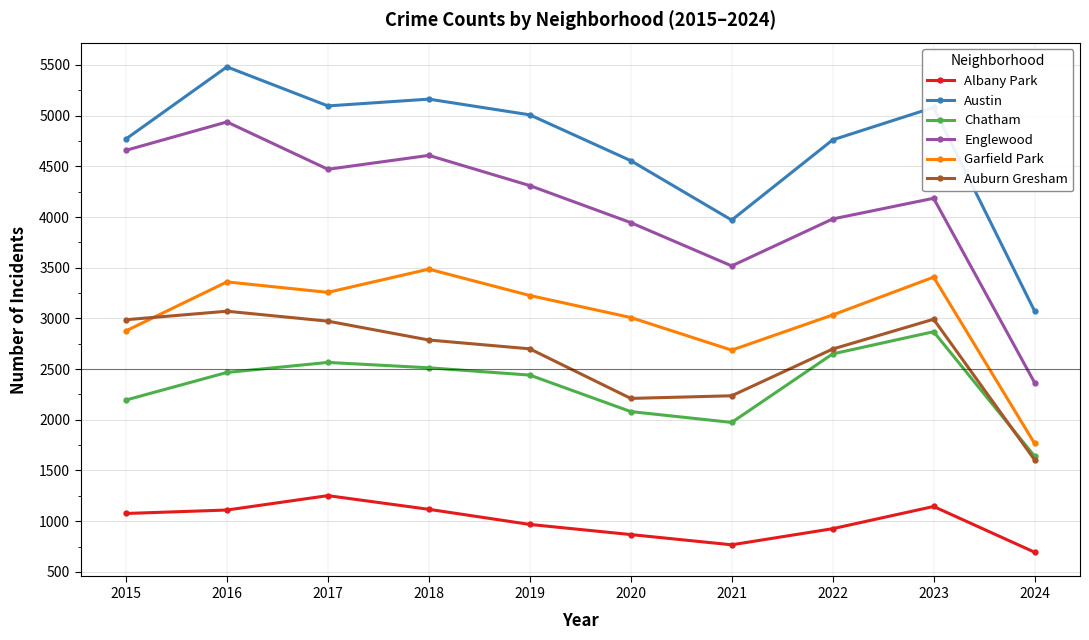

How many lines are shown in the chart?

6